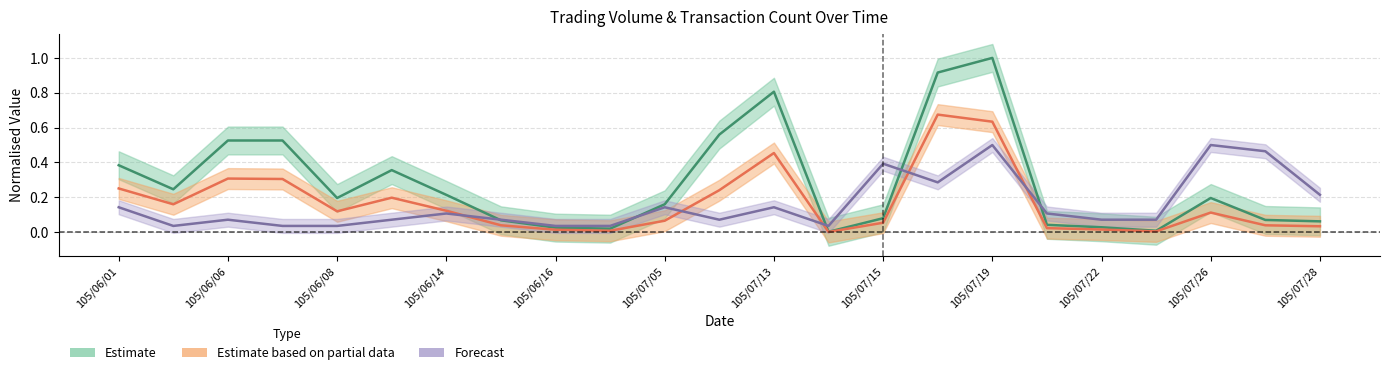

What position from the left is 11?

12